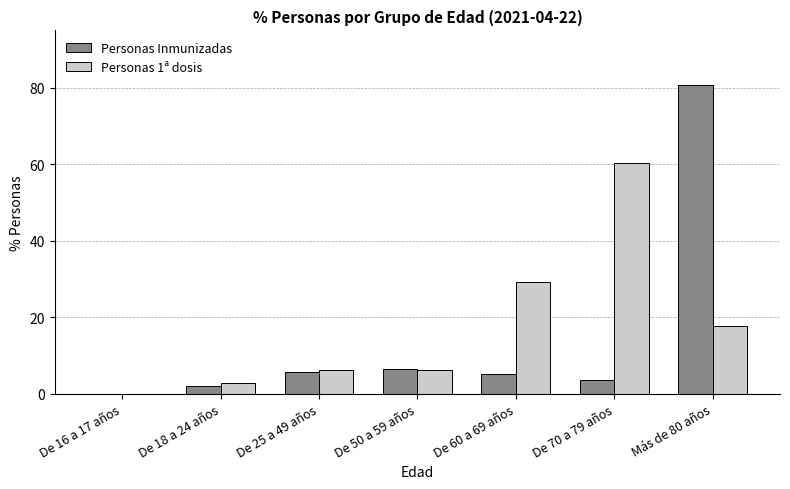

What is the sum of all Personas Inmunizadas values?

103.6